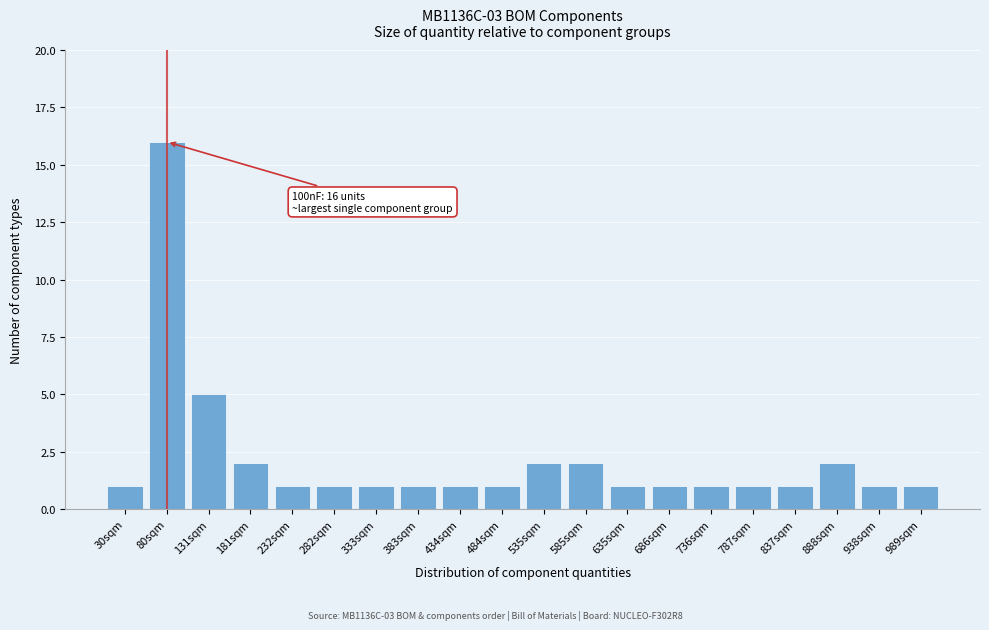

Reading left to right, what are all the values shown in this chart?

30sqm=1	80sqm=16	131sqm=5	181sqm=2	232sqm=1	282sqm=1	333sqm=1	383sqm=1	434sqm=1	484sqm=1	535sqm=2	585sqm=2	635sqm=1	686sqm=1	736sqm=1	787sqm=1	837sqm=1	888sqm=2	938sqm=1	989sqm=1